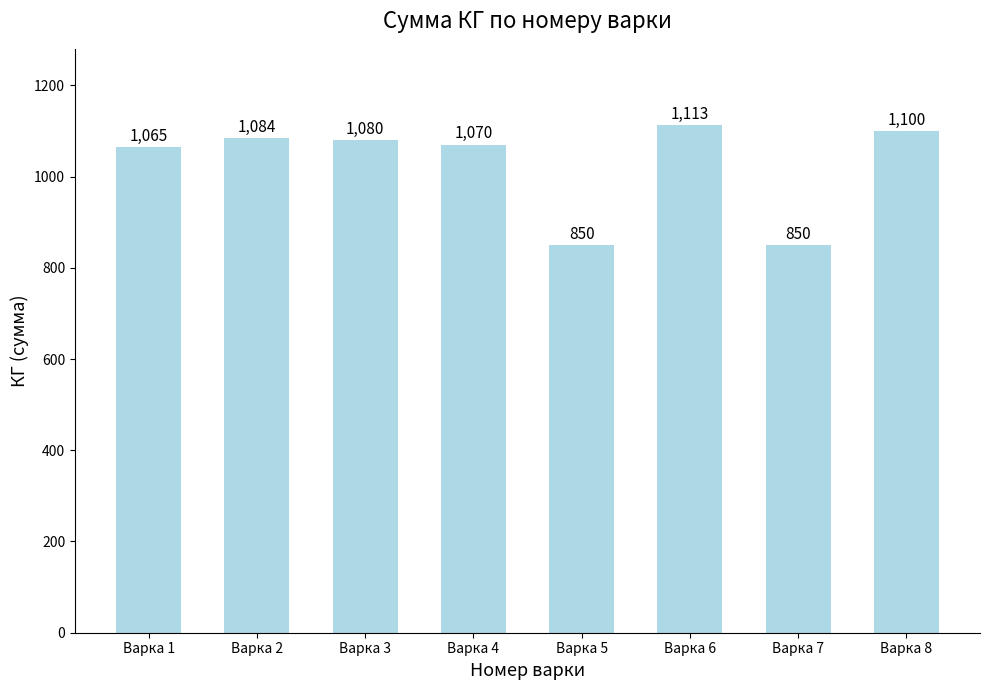

What is the smallest value displayed?

850